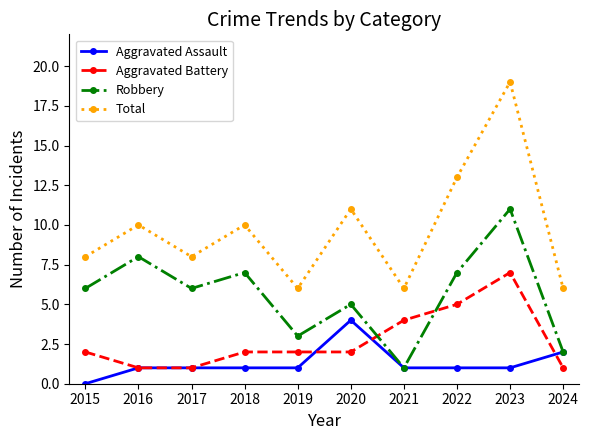

What is the approximate value of Robbery at 2017?

6